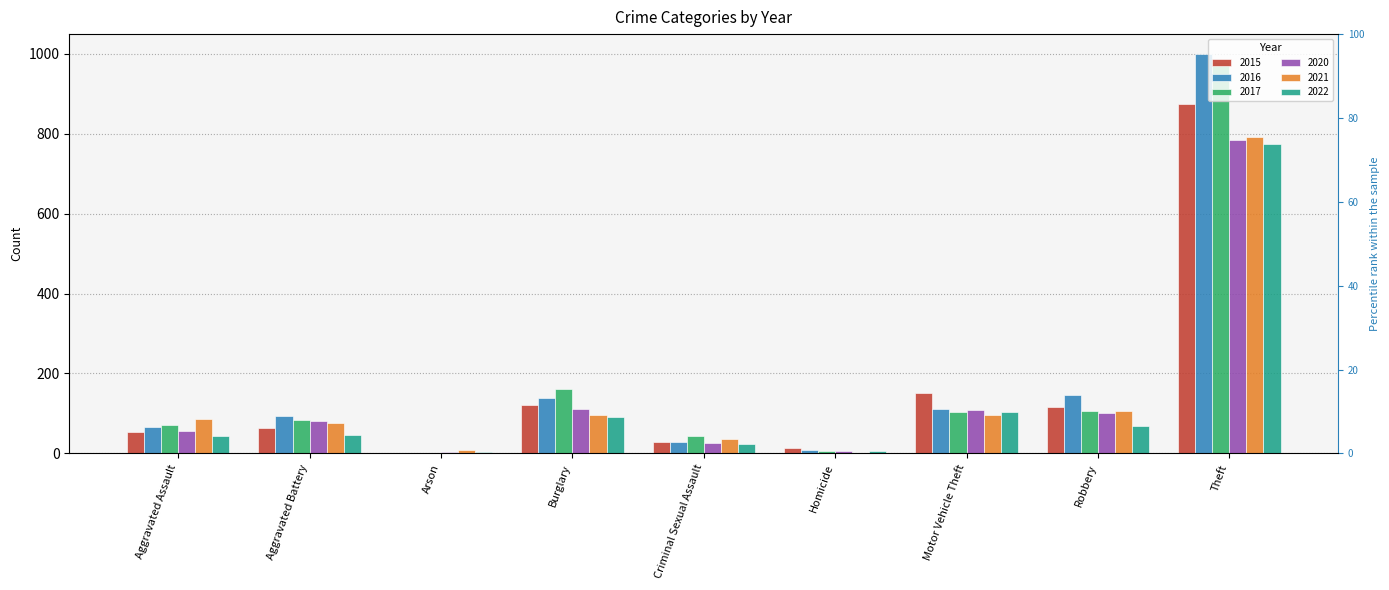

Does the chart contain stacked bars?

No